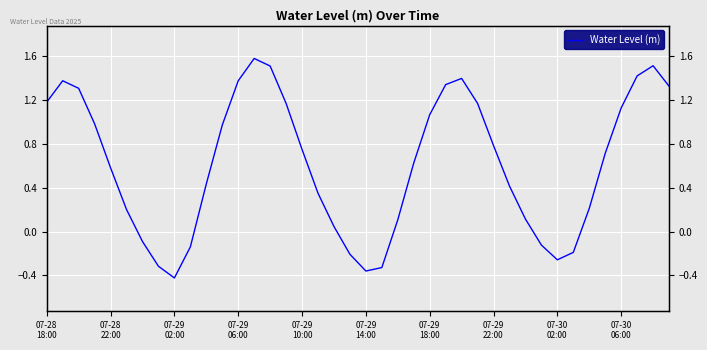

What position from the right is 11?

29